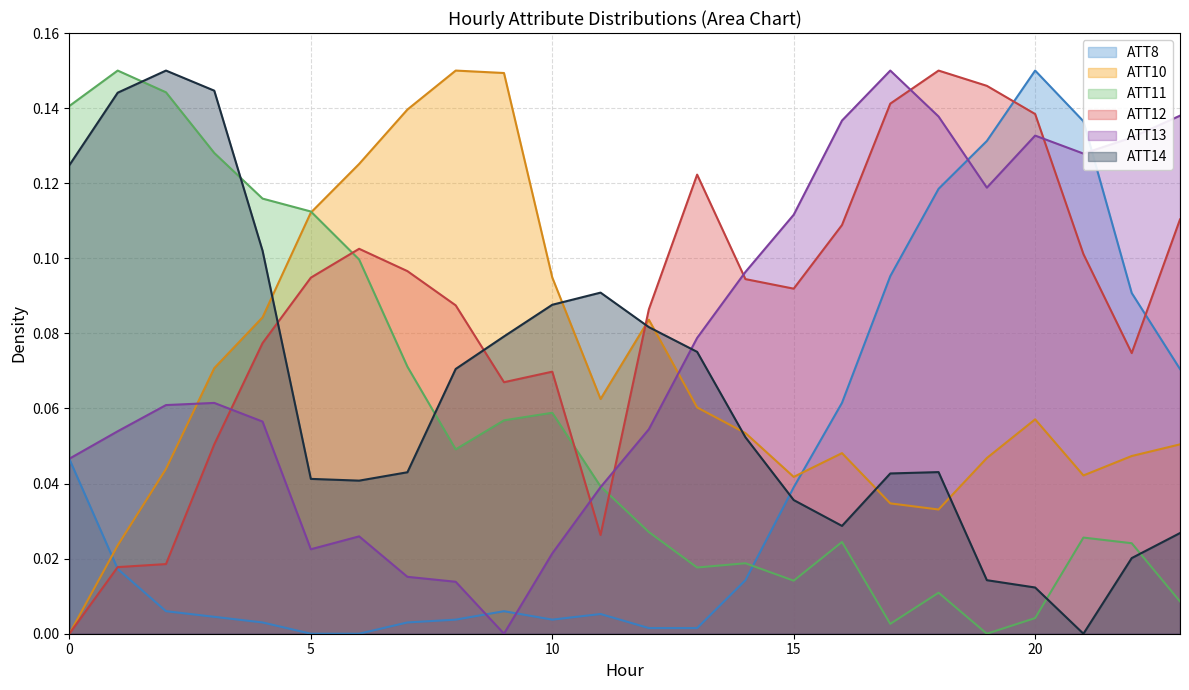

Reading left to right, extract all data points from this chart.

ATT8: 0.0	0.0	0.0	0.0	0.0	0.0	0.0	0.0	0.0	0.0	0.0	0.0	0.0	0.0	0.0	0.0	0.1	0.1	0.1	0.1	0.1	0.1	0.1	0.1
ATT10: 0.0	0.0	0.0	0.1	0.1	0.1	0.1	0.1	0.1	0.1	0.1	0.1	0.1	0.1	0.1	0.0	0.0	0.0	0.0	0.0	0.1	0.0	0.0	0.1
ATT11: 0.1	0.1	0.1	0.1	0.1	0.1	0.1	0.1	0.0	0.1	0.1	0.0	0.0	0.0	0.0	0.0	0.0	0.0	0.0	0.0	0.0	0.0	0.0	0.0
ATT12: 0.0	0.0	0.0	0.1	0.1	0.1	0.1	0.1	0.1	0.1	0.1	0.0	0.1	0.1	0.1	0.1	0.1	0.1	0.1	0.1	0.1	0.1	0.1	0.1
ATT13: 0.0	0.1	0.1	0.1	0.1	0.0	0.0	0.0	0.0	0.0	0.0	0.0	0.1	0.1	0.1	0.1	0.1	0.1	0.1	0.1	0.1	0.1	0.1	0.1
ATT14: 0.1	0.1	0.1	0.1	0.1	0.0	0.0	0.0	0.1	0.1	0.1	0.1	0.1	0.1	0.1	0.0	0.0	0.0	0.0	0.0	0.0	0.0	0.0	0.0